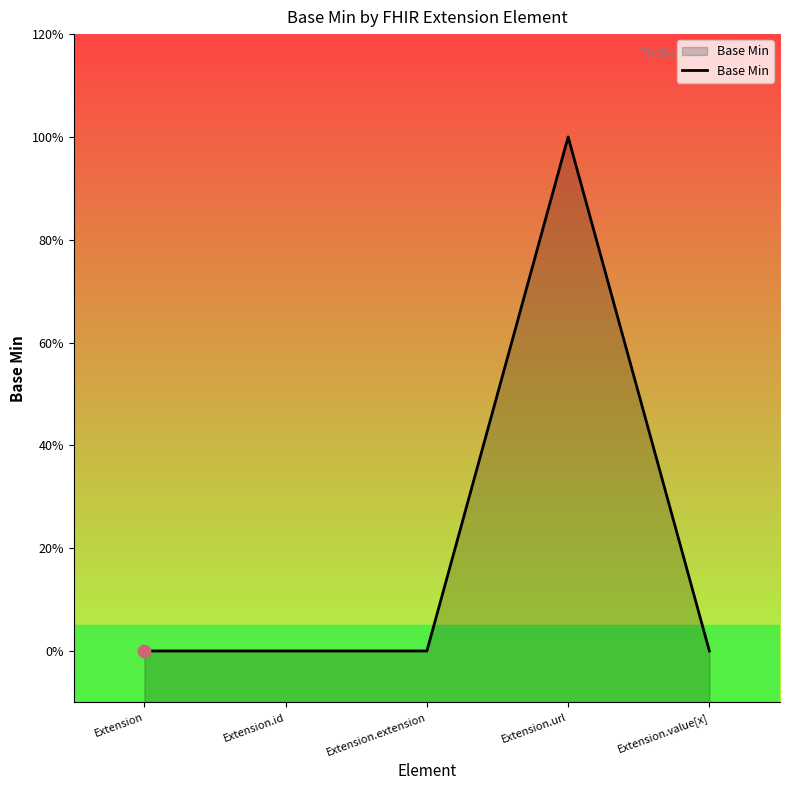

Which has a higher value, Extension.id or Extension.value[x]?

Extension.id